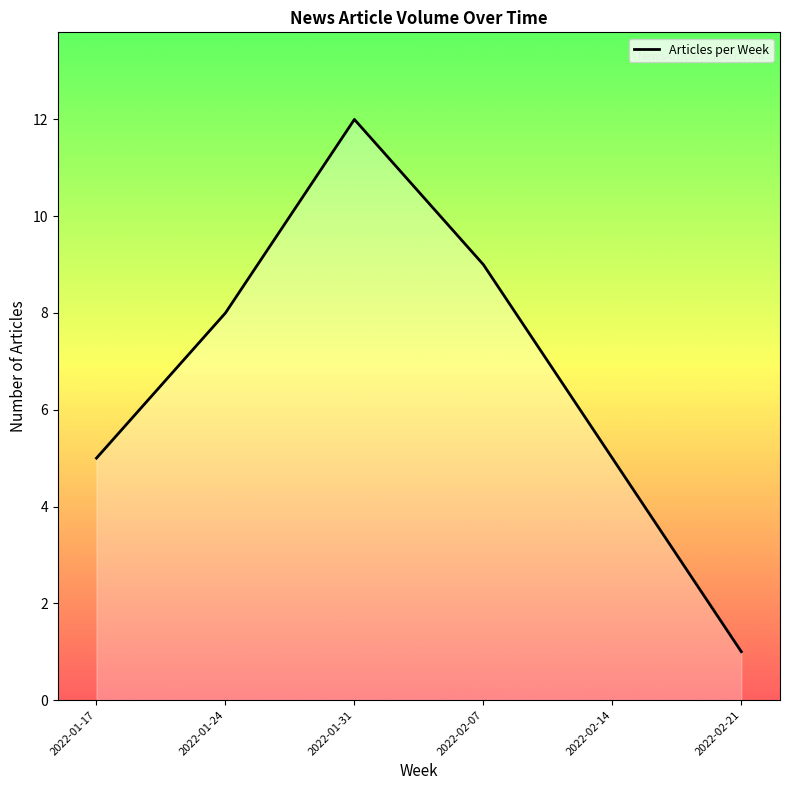

Read the value at 2022-01-17, to the nearest 5.

5